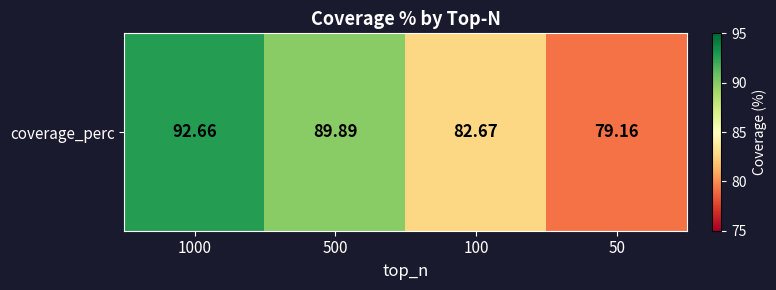

Reading left to right, what are all the values shown in this chart?

92.7	89.9	82.7	79.2